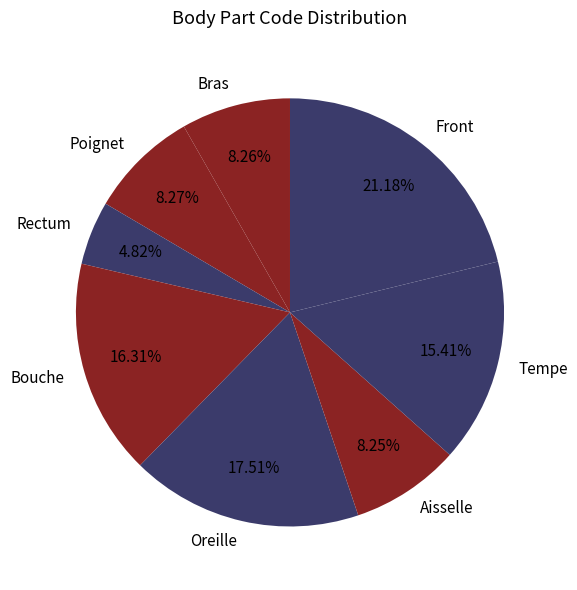

Which has a higher value, Front or Tempe?

Front